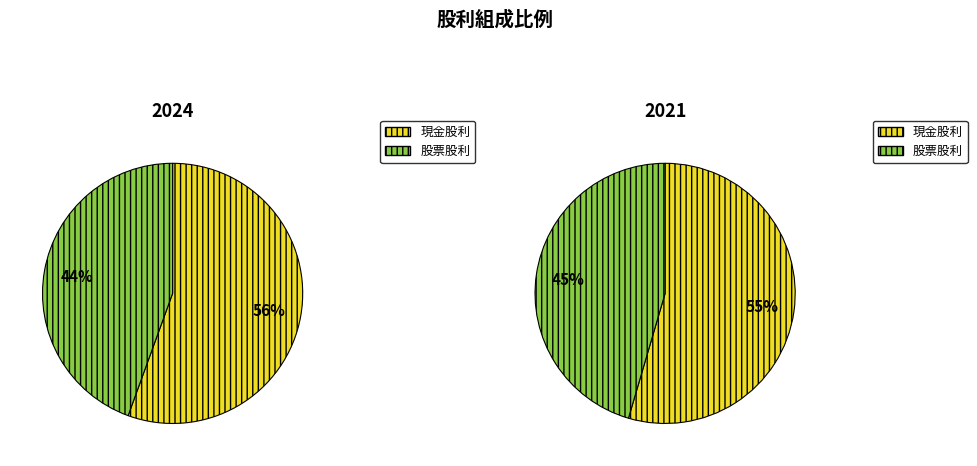

Is it true that 2015 is 13% of the pie?

False